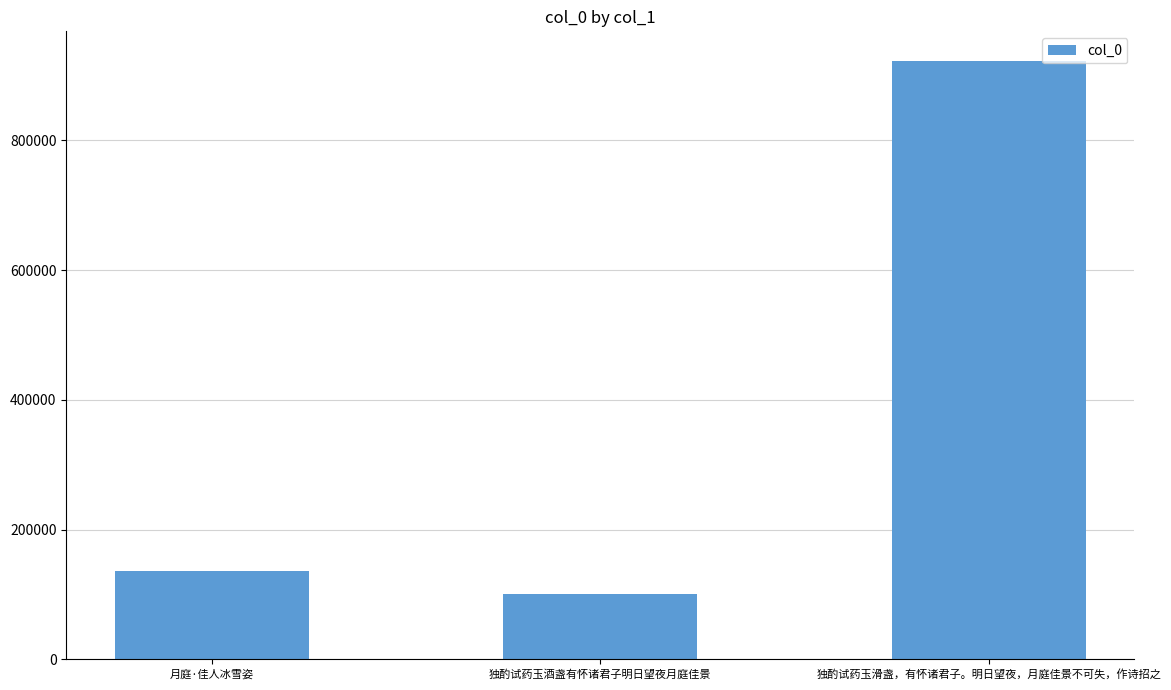

List the labels in order of value, largest first.

独酌试药玉滑盏，有怀诸君子。明日望夜，月庭佳景不可失，作诗招之, 月庭·佳人冰雪姿, 独酌试药玉酒盏有怀诸君子明日望夜月庭佳景